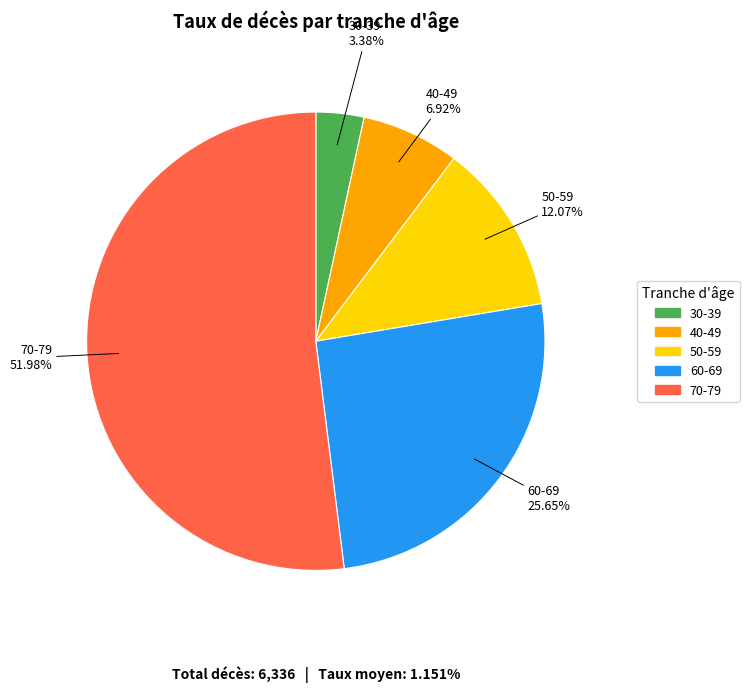

Which slice represents more than half of the pie?

70-79